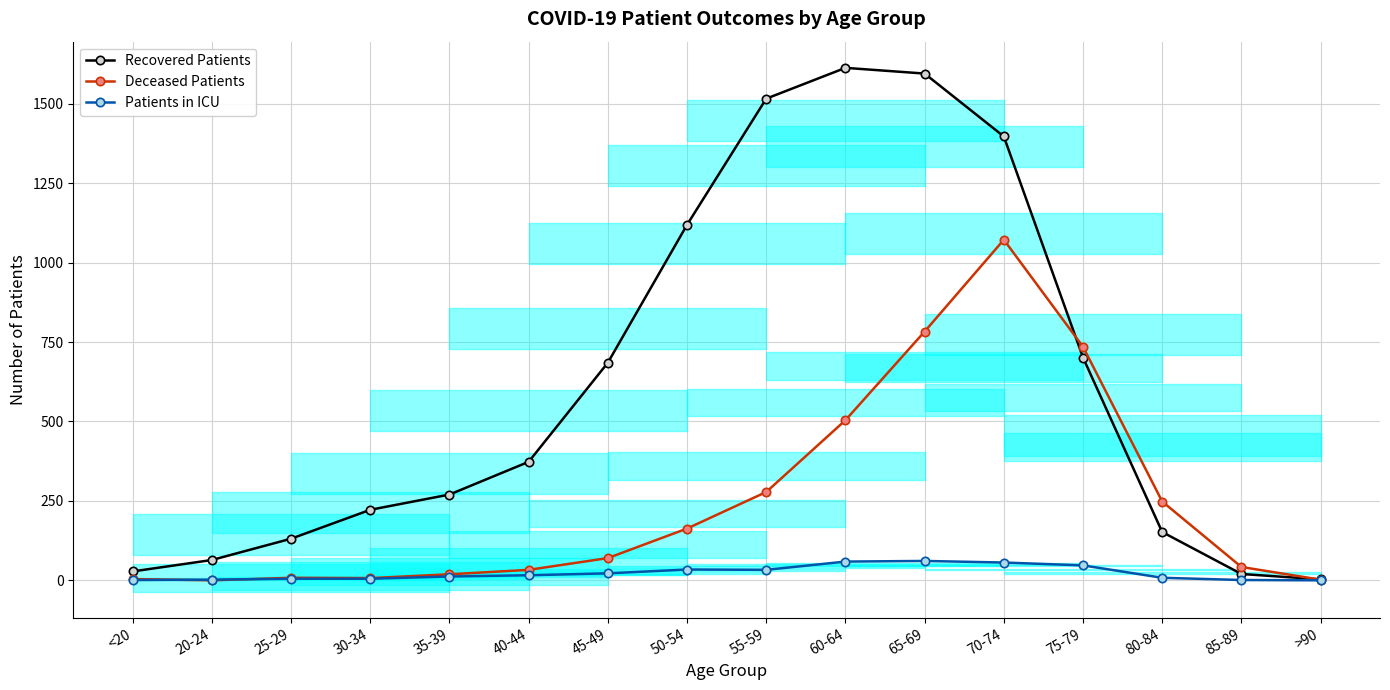

What is the difference between the second highest and second lowest values in the Deceased Patients series?

781